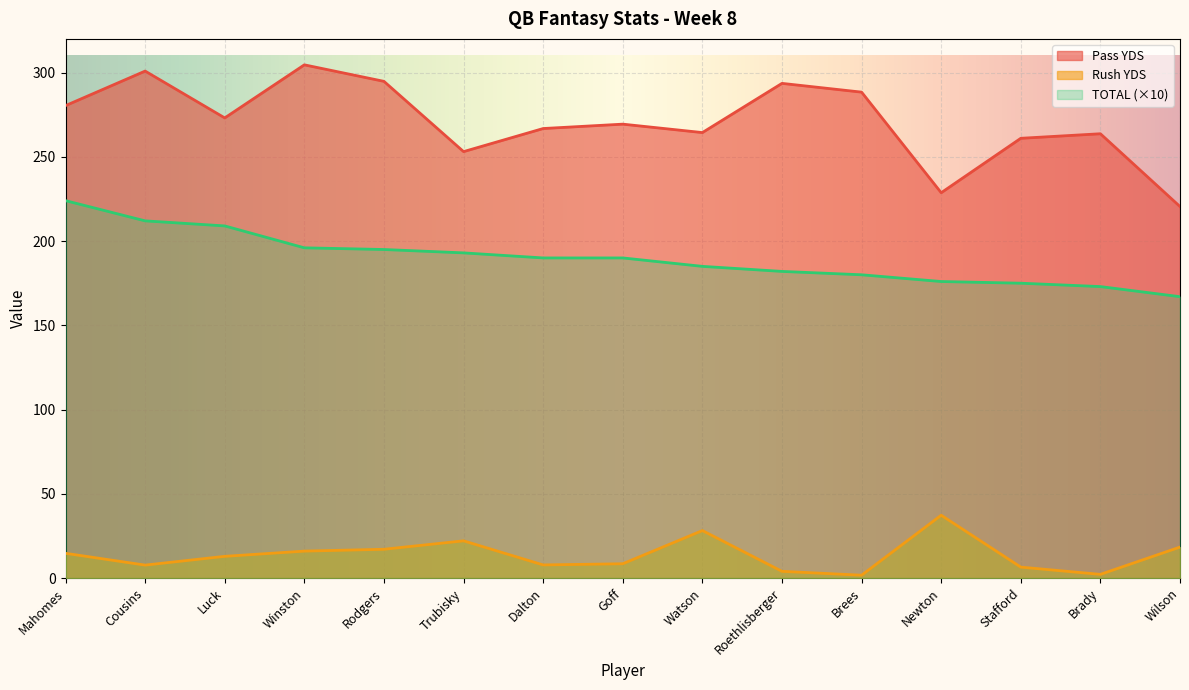

Where is the first local maximum for Rush YDS?

Trubisky